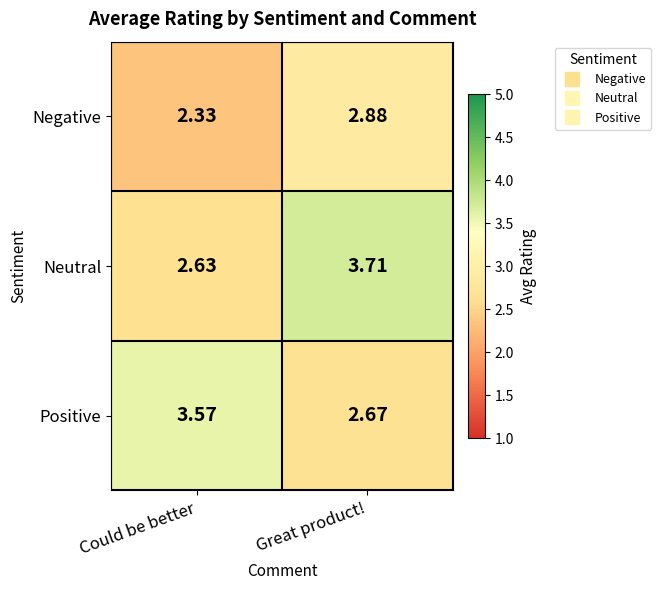

List the labels in order of Negative value, smallest first.

Could be better, Great product!